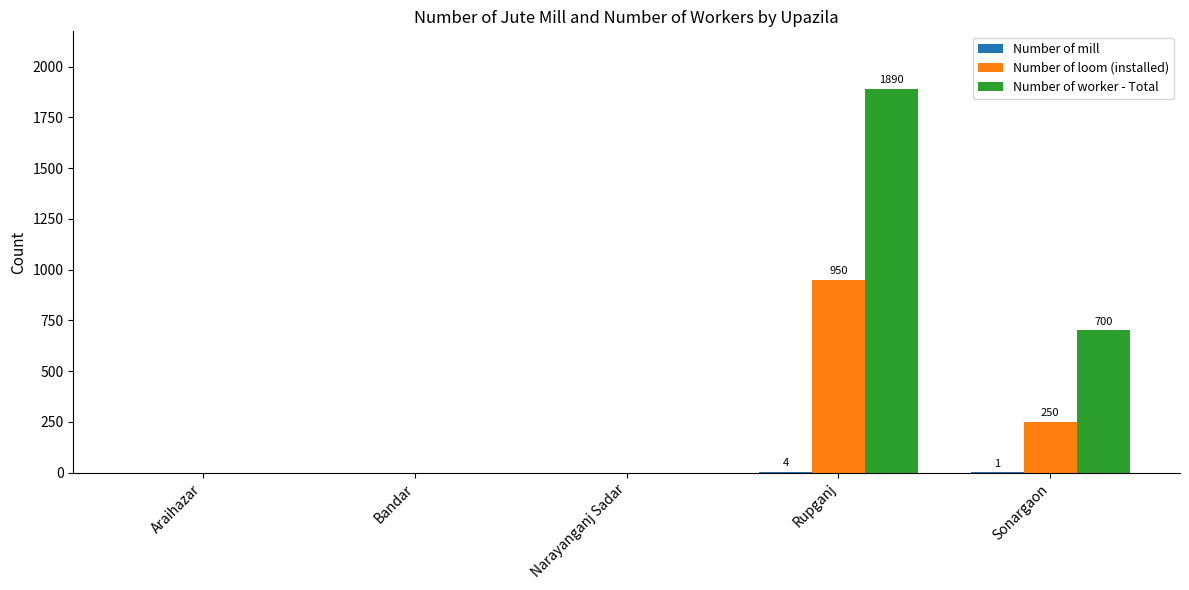

At which category is the sum across all series the highest?

Rupganj